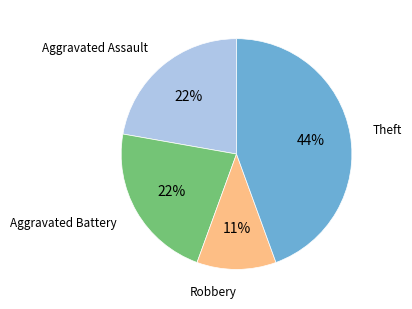

To the nearest percent, what is the difference between the largest and smallest slice percentages?

33%